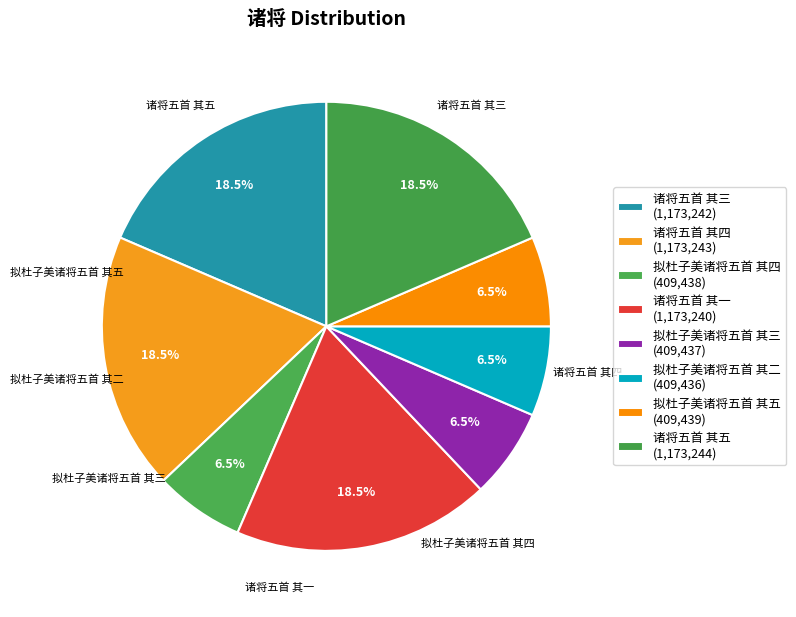

True or false: 诸将五首 其三 accounts for 13% of the total.

False